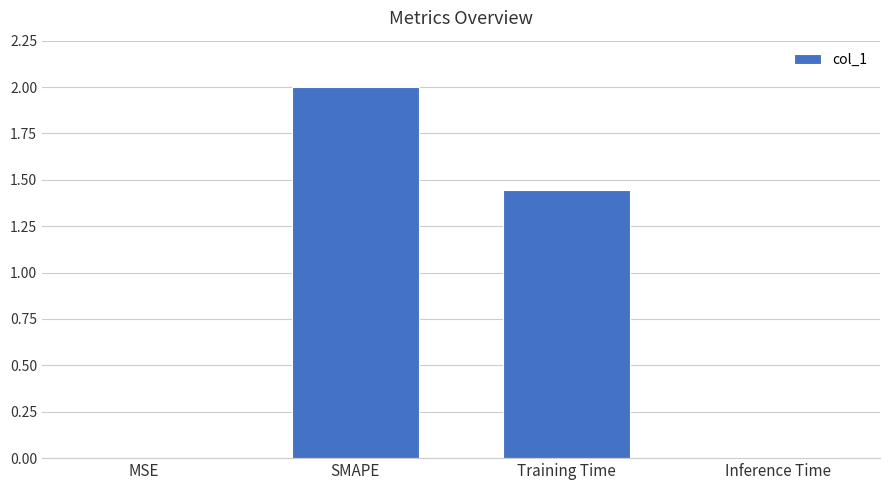

Which category has the highest value across all series?

SMAPE